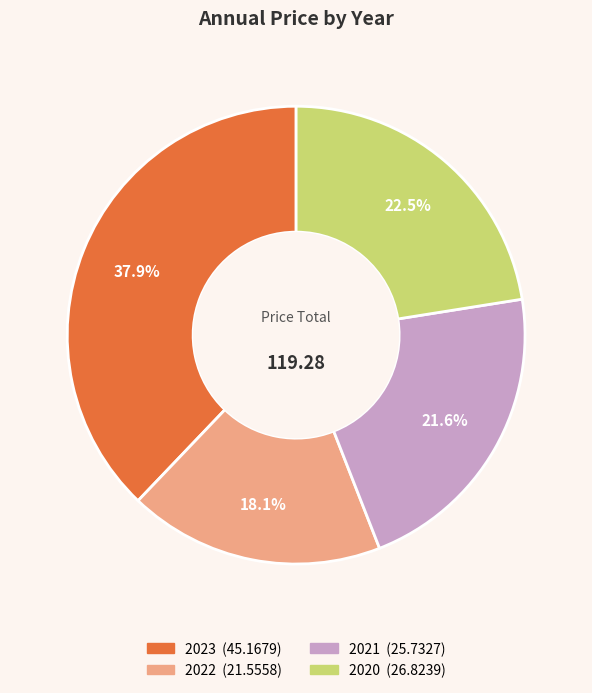

Rank the categories by value from highest to lowest.

2023, 2020, 2021, 2022